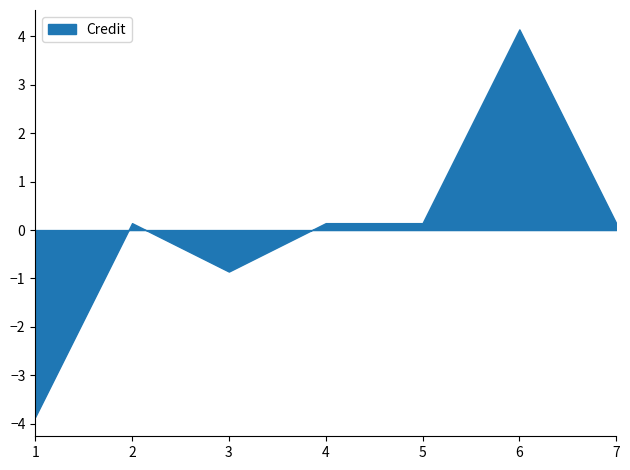

Does the chart have visible grid lines?

No